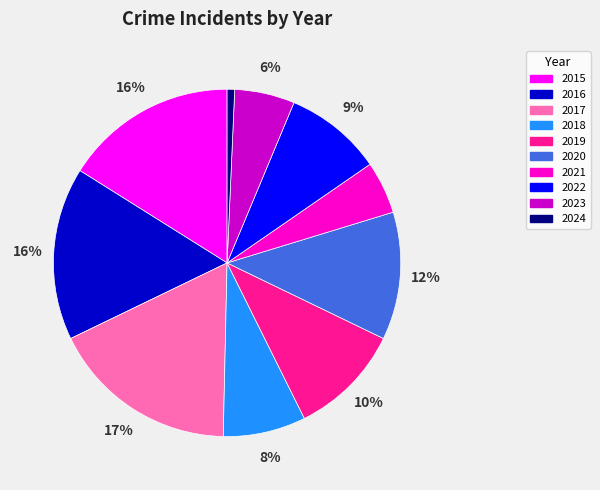

Is it true that 2017 is 17% of the pie?

True